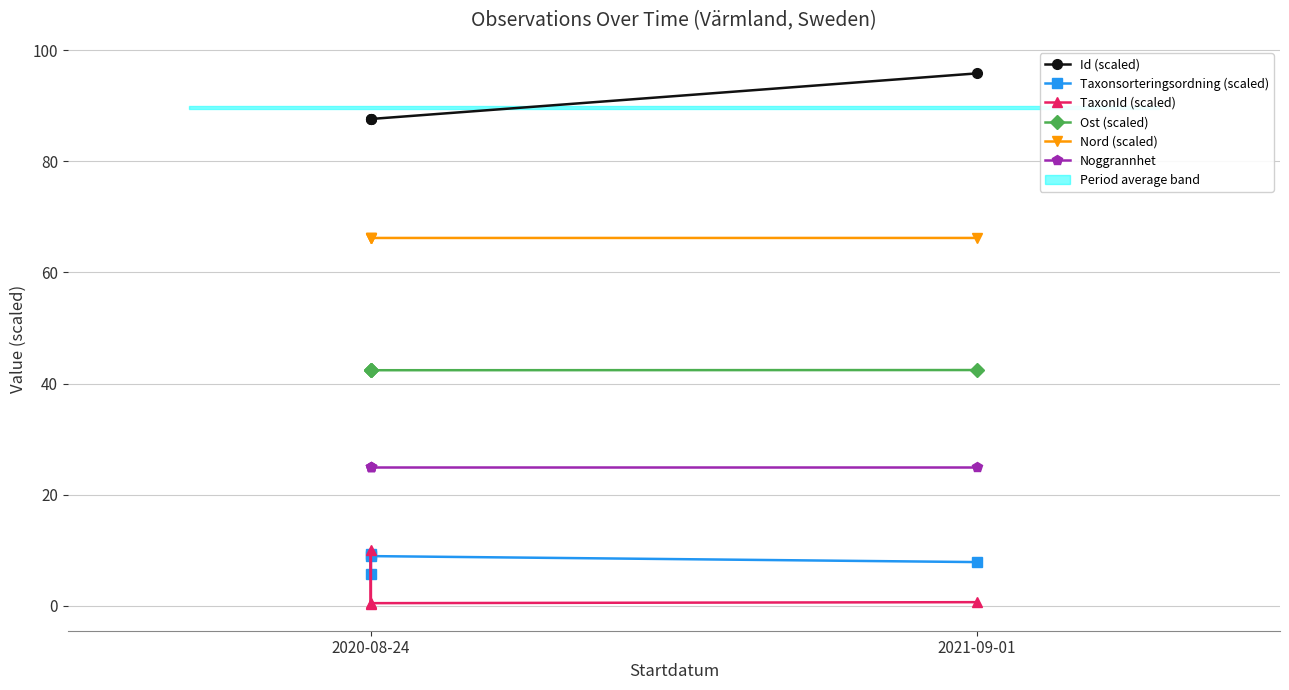

What is the maximum value for Ost (scaled)?

42.4